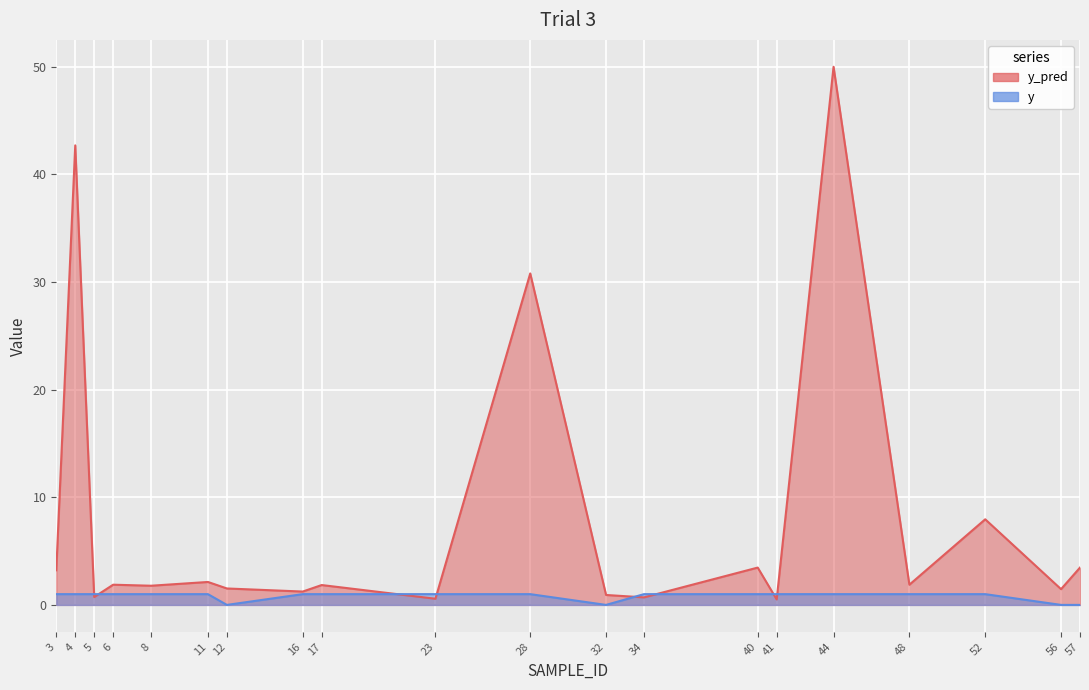

Reading left to right, what are all the values shown in this chart?

y_pred: 3=3.2	4=42.7	5=0.7	6=1.9	8=1.8	11=2.1	12=1.5	16=1.2	17=1.8	23=0.6	28=30.8	32=0.9	34=0.7	40=3.5	41=0.5	44=50.0	48=1.9	52=8.0	56=1.5	57=3.5
y: 3=1.0	4=1.0	5=1.0	6=1.0	8=1.0	11=1.0	12=0.0	16=1.0	17=1.0	23=1.0	28=1.0	32=0.0	34=1.0	40=1.0	41=1.0	44=1.0	48=1.0	52=1.0	56=0.0	57=0.0